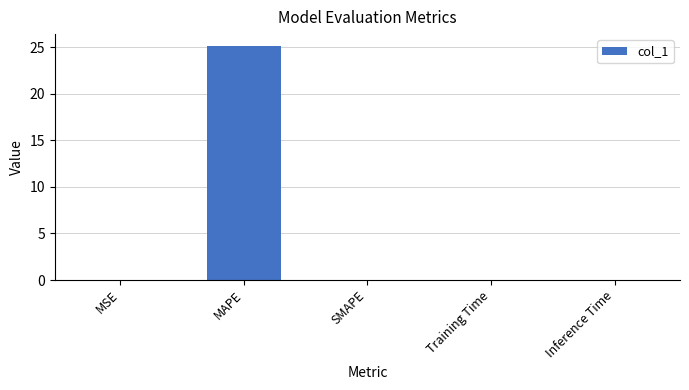

What is the sum of all values?

25.2